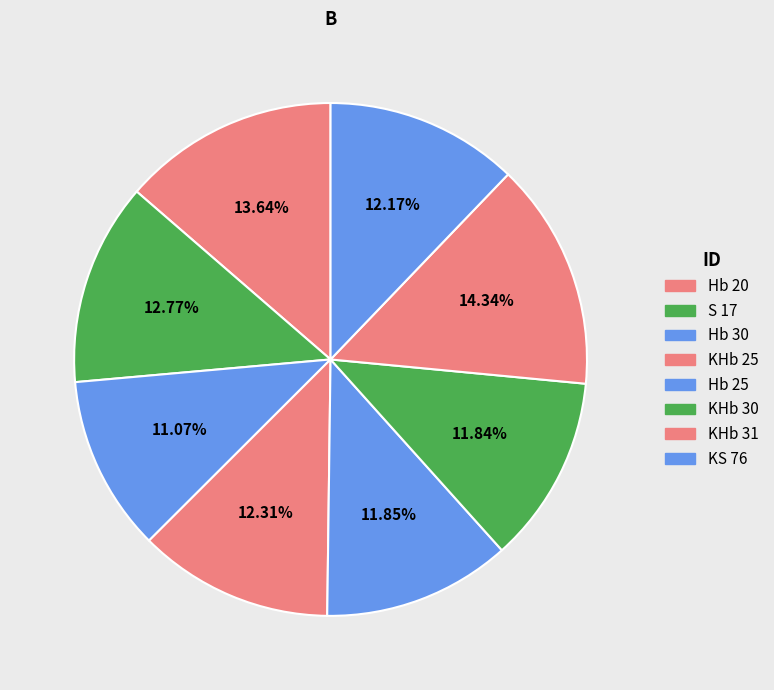

The Hb 25 slice represents 12% of the pie. True or false?

True